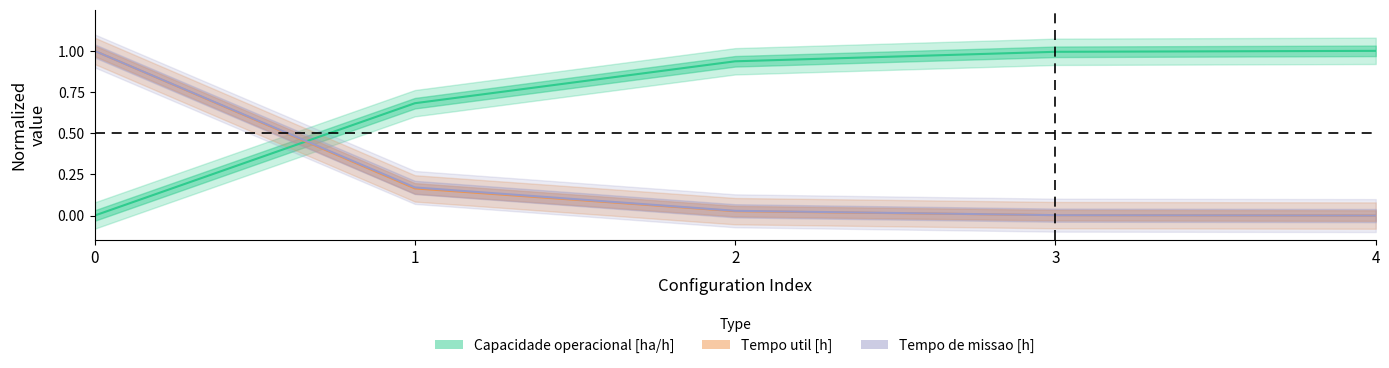

Reading left to right, extract all data points from this chart.

Capacidade operacional [ha/h]: 0.0	0.7	0.9	1.0	1.0
Tempo de missao [h]: 1.0	0.2	0.0	0.0	0.0
Tempo util [h]: 1.0	0.2	0.0	0.0	0.0